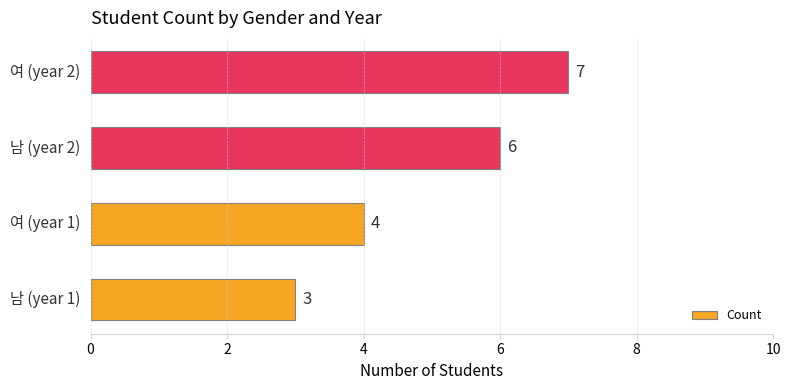

What is the difference between the maximum and second lowest values?

3